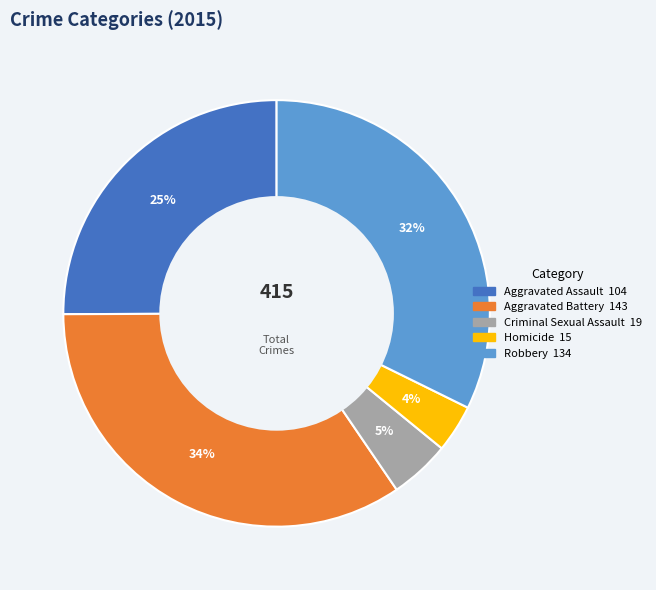

Which has a higher value, Aggravated Battery or Homicide?

Aggravated Battery